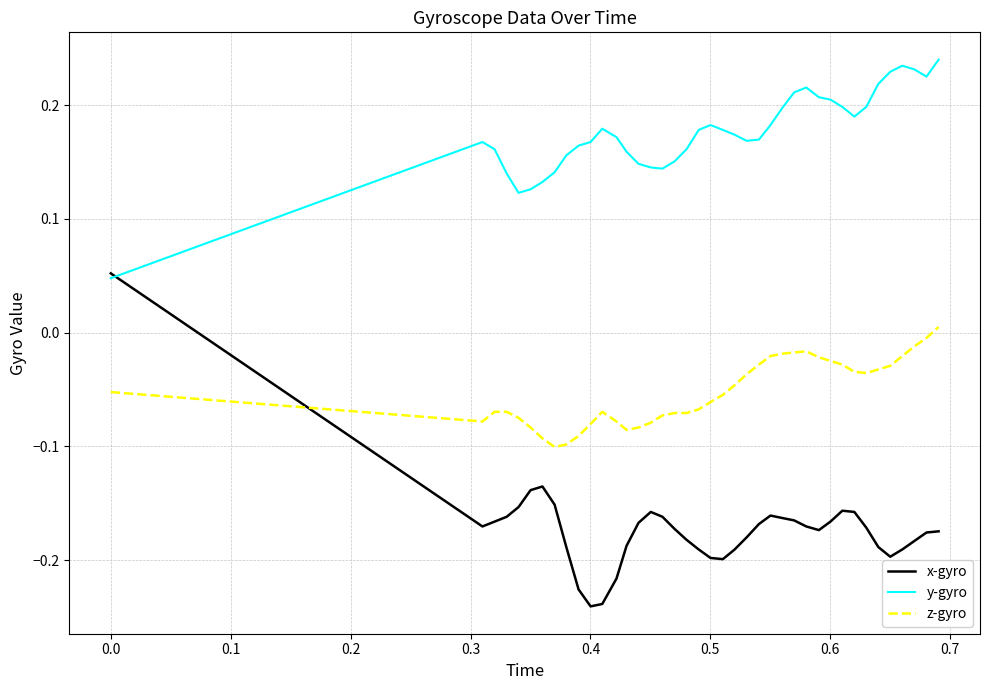

In y-gyro, how many points are higher than both neighbors (excluding endpoints)?

5